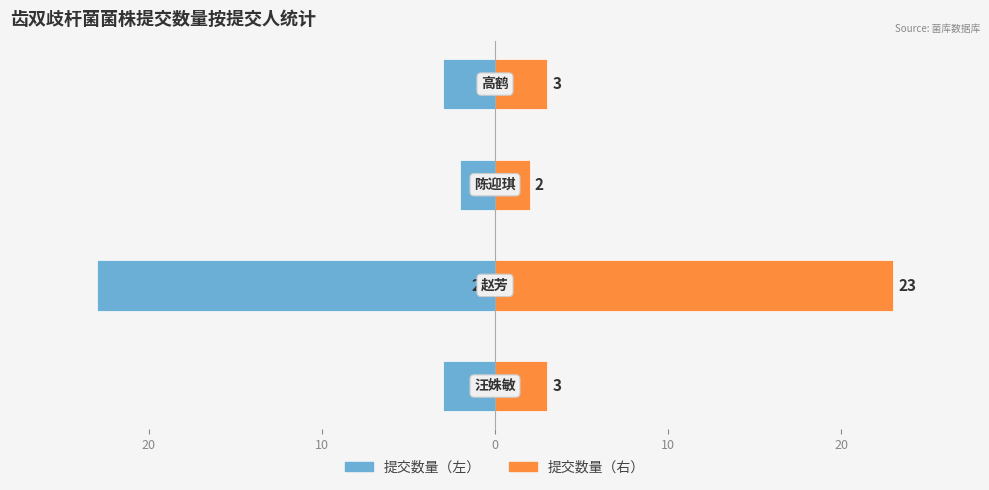

Count the number of categories in the chart.

4